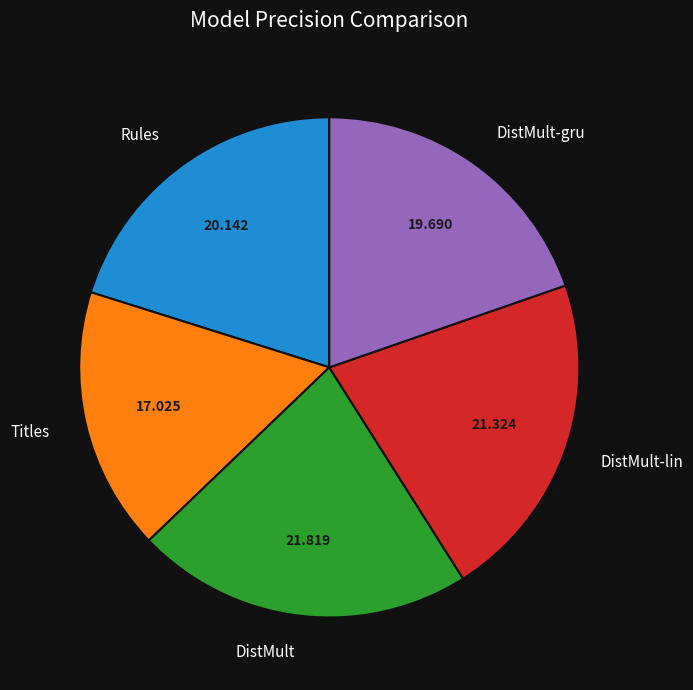

The Titles slice represents 22% of the pie. True or false?

False